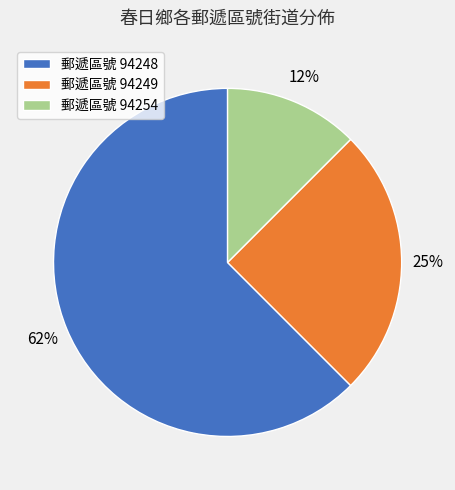

How many segments does this pie chart have?

3